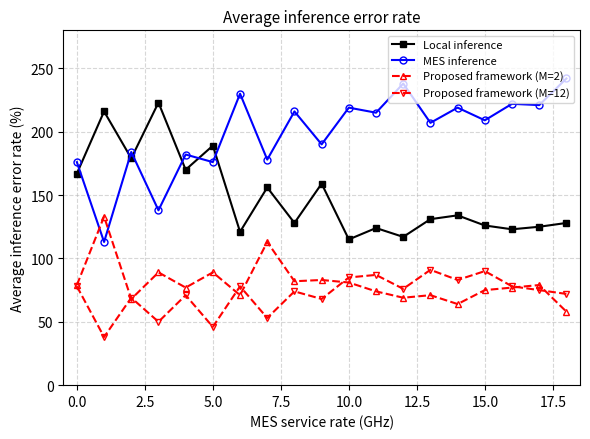

True or false: MES inference has more than 1 interior local peaks.

True